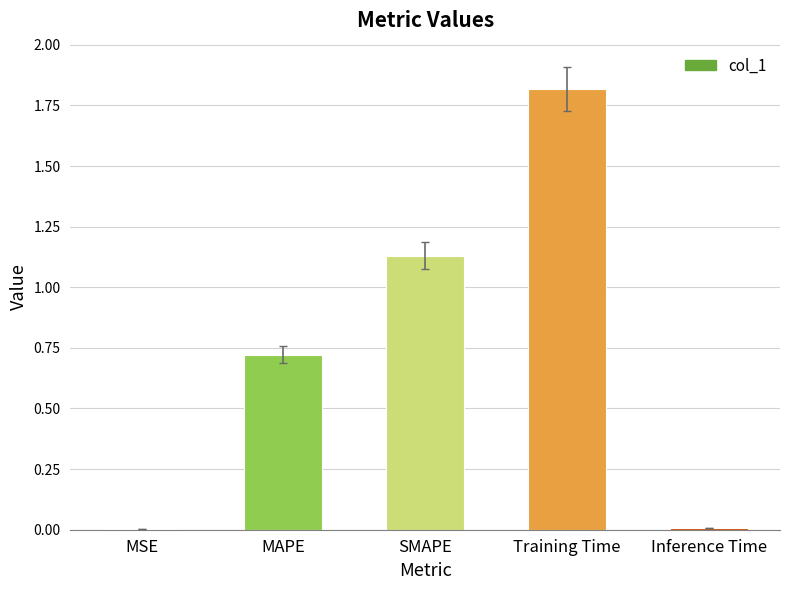

The chart shows a value of 2.0 at SMAPE. True or false?

False